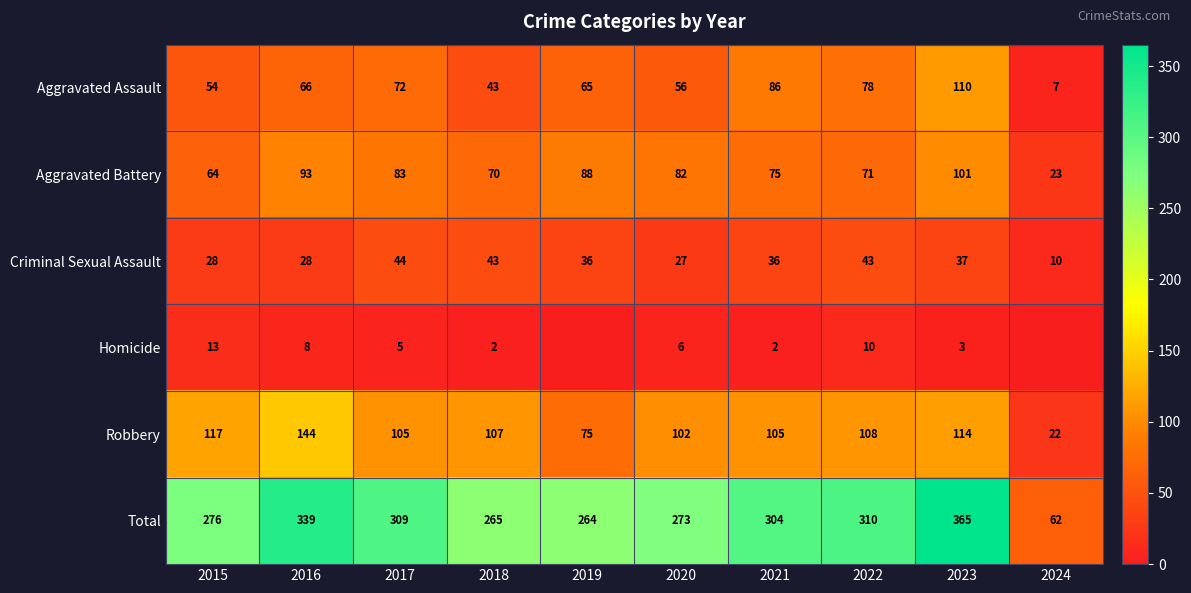

The value of Aggravated Battery at 2018 is 37. True or false?

False